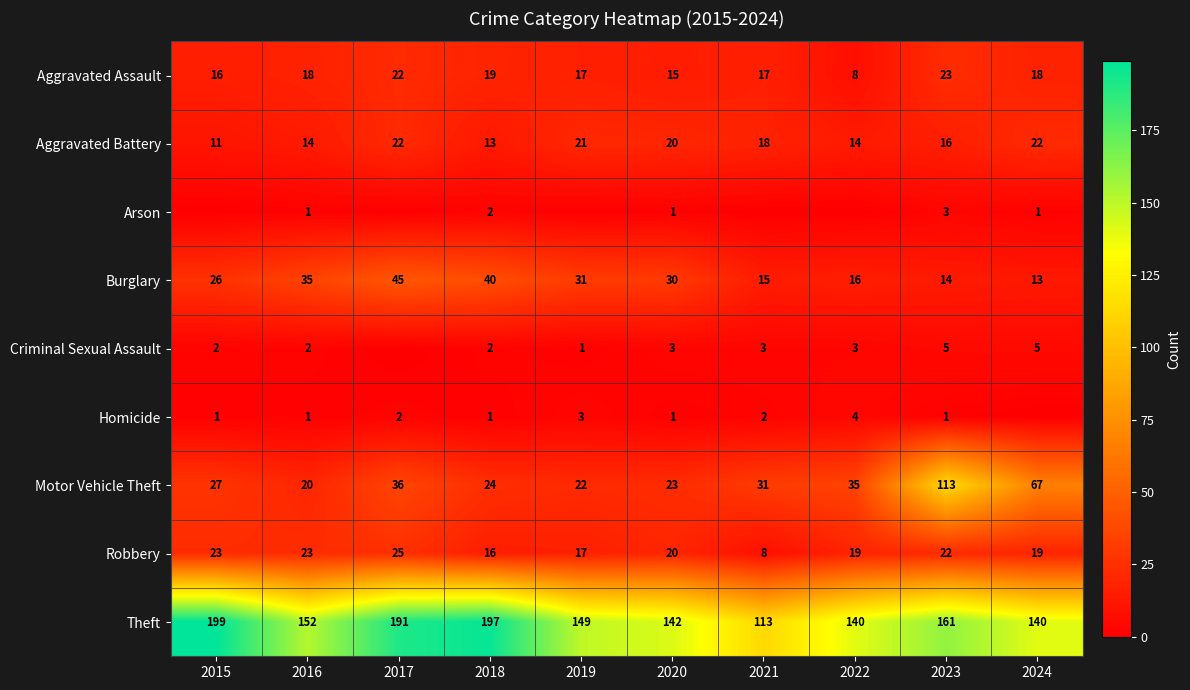

What is the sum of all Robbery values?

192